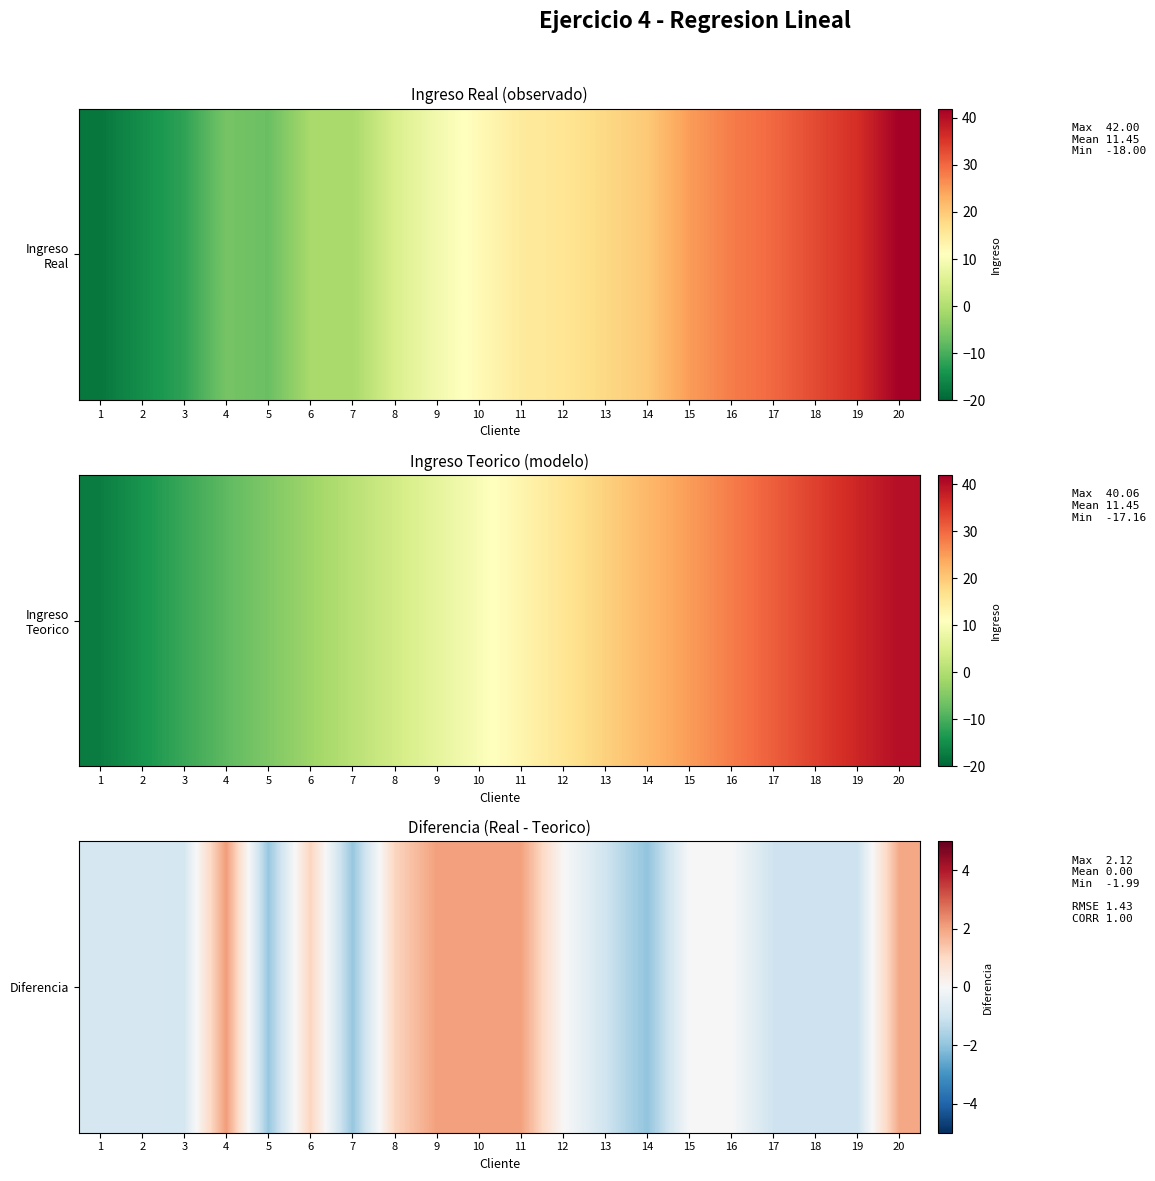

Rank the categories by value from highest to lowest.

4, 9, 10, 11, 20, 6, 8, 12, 15, 16, 1, 2, 3, 13, 17, 18, 19, 5, 7, 14